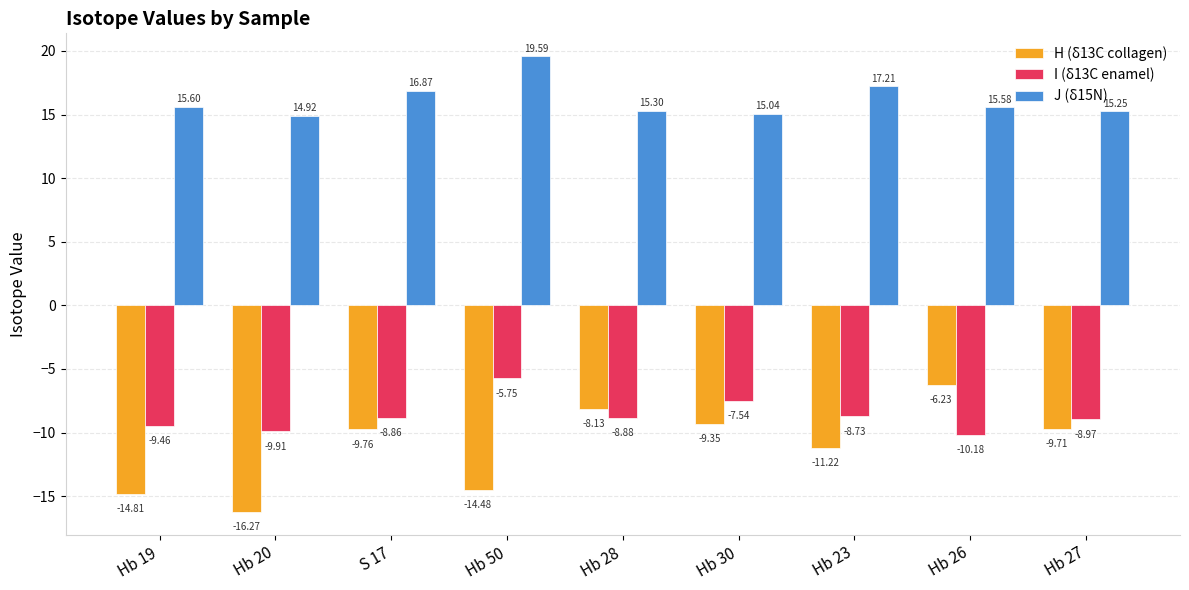

Is the value of J (δ15N) at S 17 greater than the value of H (δ13C collagen) at Hb 19?

Yes